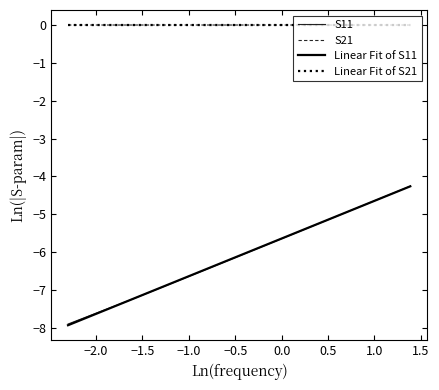

How many series are shown in this chart?

4